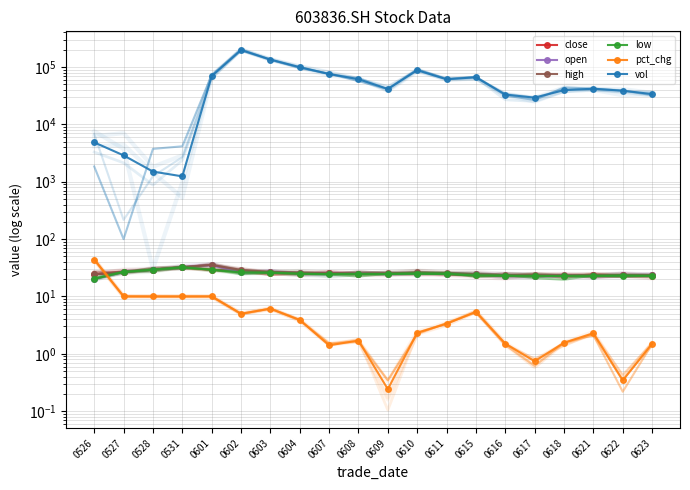

What is the total value across all series at 0610?

88098.2